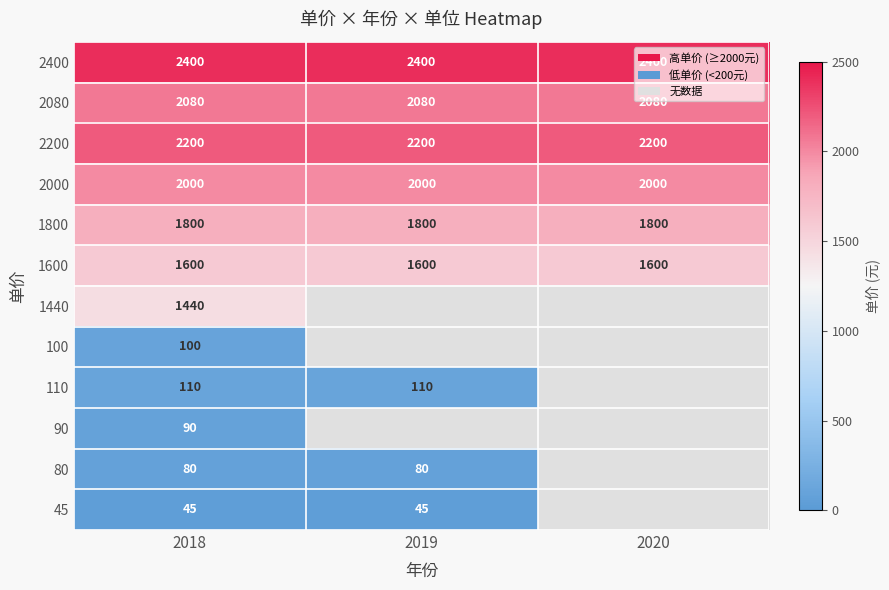

Count the number of data series in this chart.

12